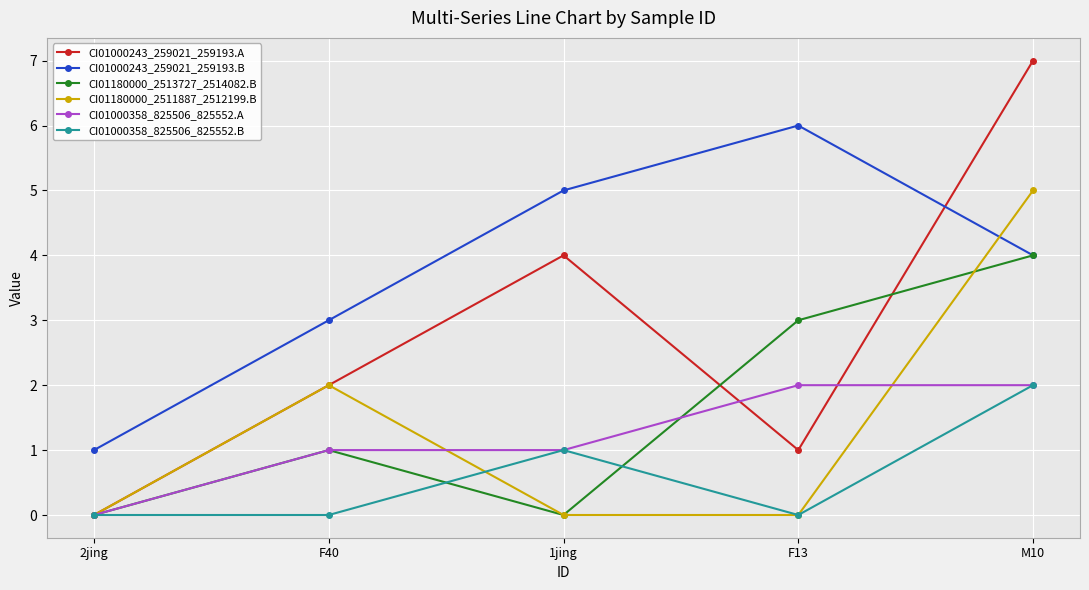

After their last crossing, which series has the higher values: CI01000243_259021_259193.B or CI01000243_259021_259193.A?

CI01000243_259021_259193.A